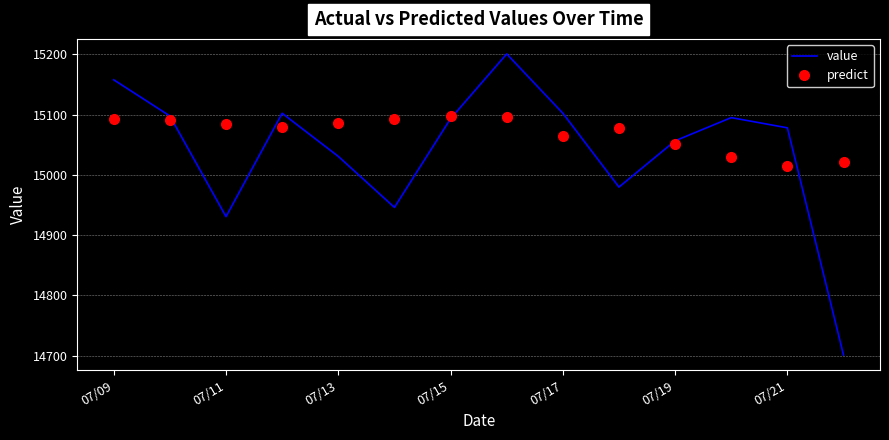

Which series has the widest spread of values?

value